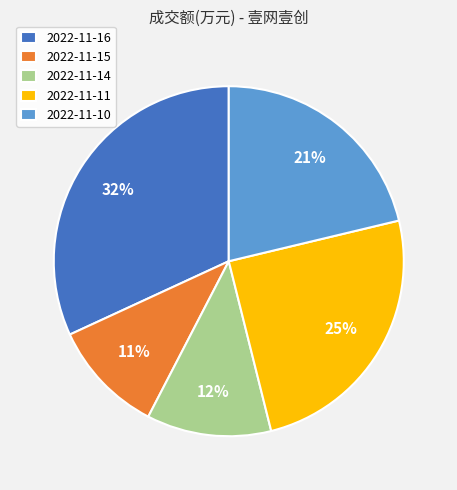

To the nearest percent, what is the difference between the 2022-11-15 and 2022-11-14 slice percentages?

1%